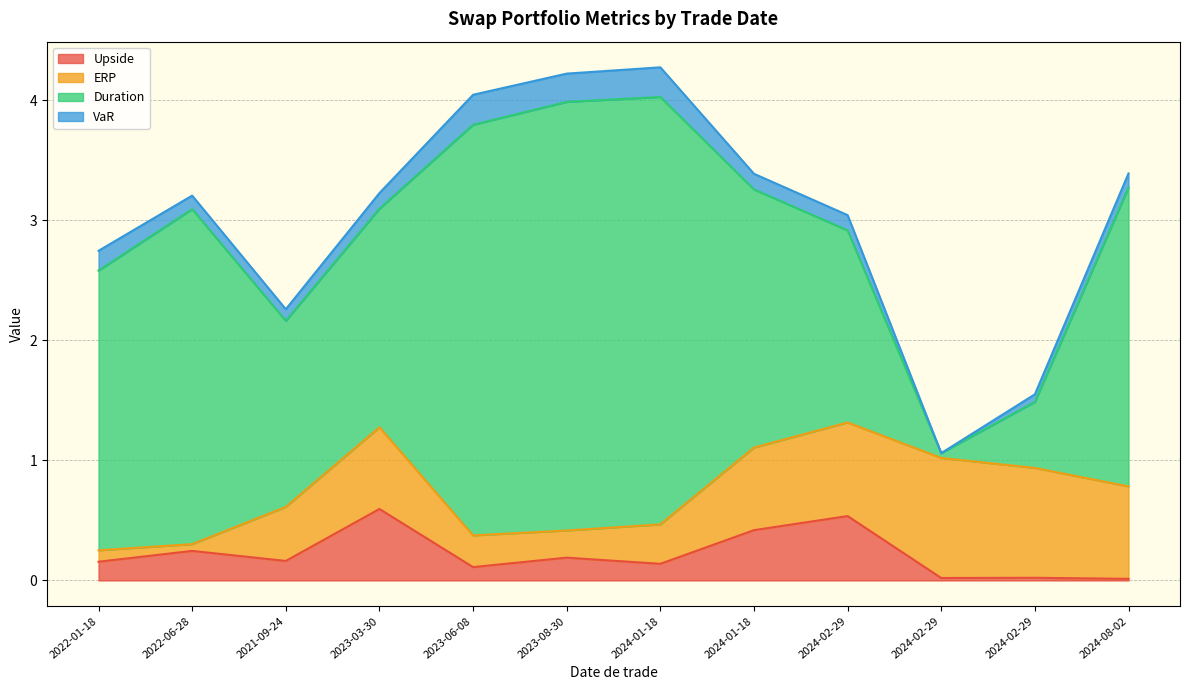

What is the label of the 1st point from the right?

2024-08-02